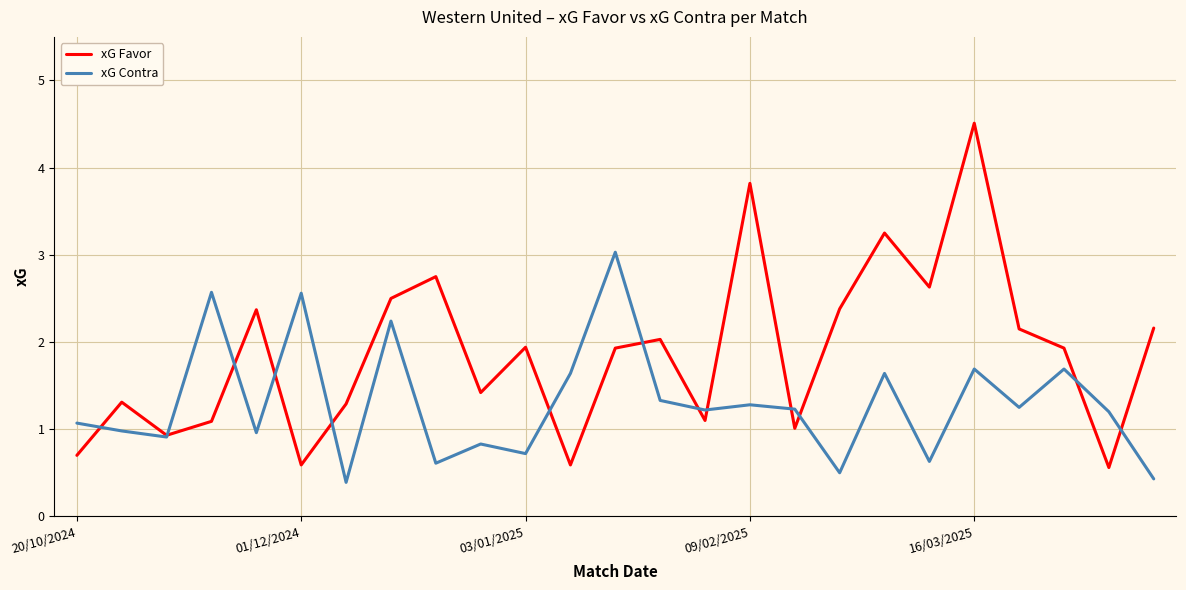

Which series has the largest total across all categories?

xG Favor